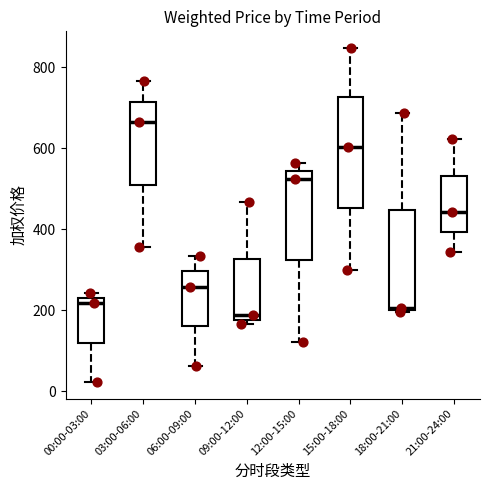

Reading left to right, transcribe this box plot: for each box, give where its median line is, the range the box spans, and where its two whiskers end, as read against the y-axis. The values are not printed on the chart, so give them approximately, as read against the axis.

00:00-03:00: median 220 (just below the box's upper edge), box 120 to 220, whiskers 20 to 240
03:00-06:00: median 660, box 500 to 720, whiskers 360 to 760
06:00-09:00: median 260, box 160 to 300, whiskers 60 to 340
09:00-12:00: median 180 (just above the box's lower edge), box 180 to 320, whiskers 160 to 460
12:00-15:00: median 520, box 320 to 540, whiskers 120 to 560
15:00-18:00: median 600, box 460 to 720, whiskers 300 to 840
18:00-21:00: median 200, box 200 to 440, whiskers 200 to 680
21:00-24:00: median 440, box 400 to 540, whiskers 340 to 620